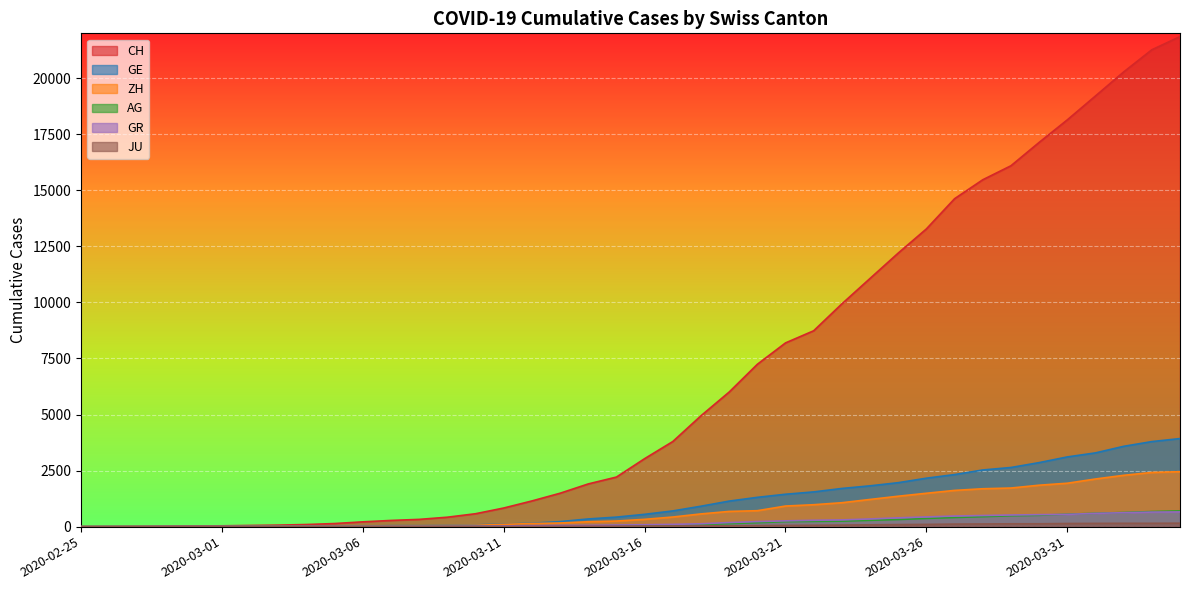

What are all the series names shown in the legend?

CH, GE, ZH, AG, GR, JU